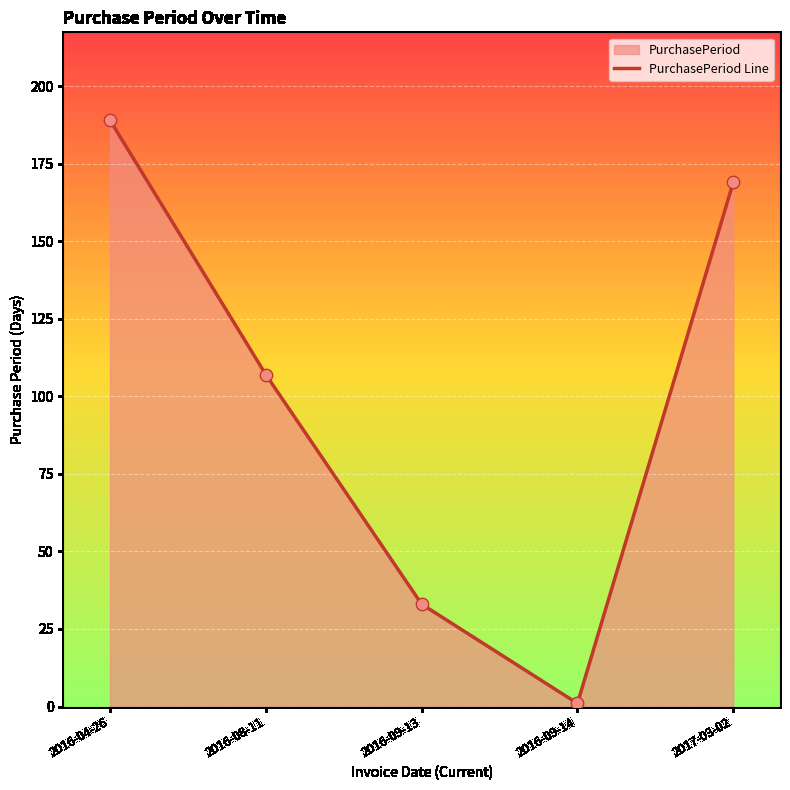

Approximately how many times larger is the value at 2016-09-13 compared to 2017-03-02?

0.2